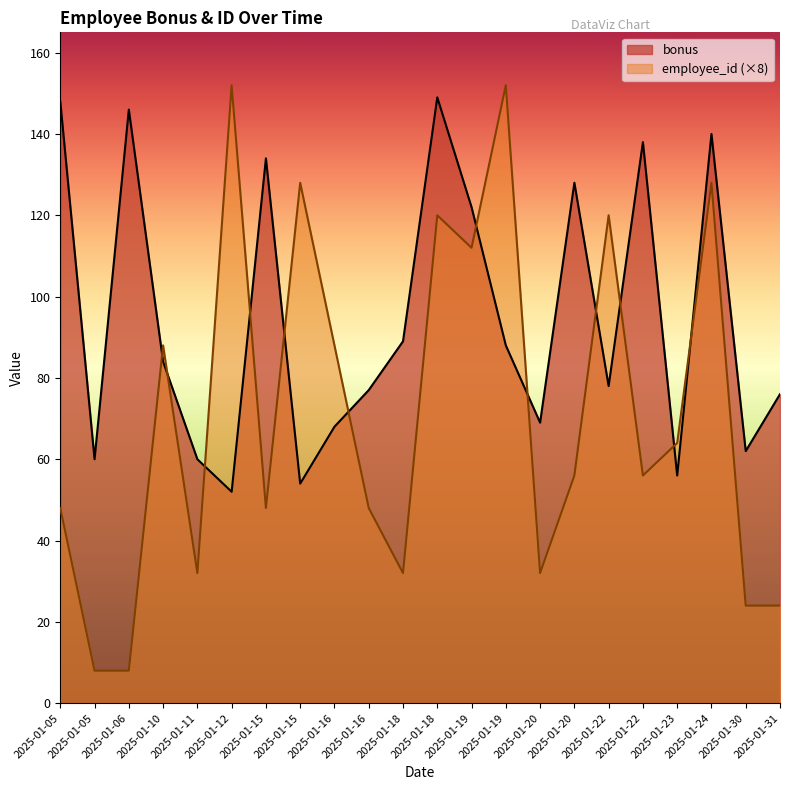

The employee_id series shows 7 at 2025-01-22. True or false?

True